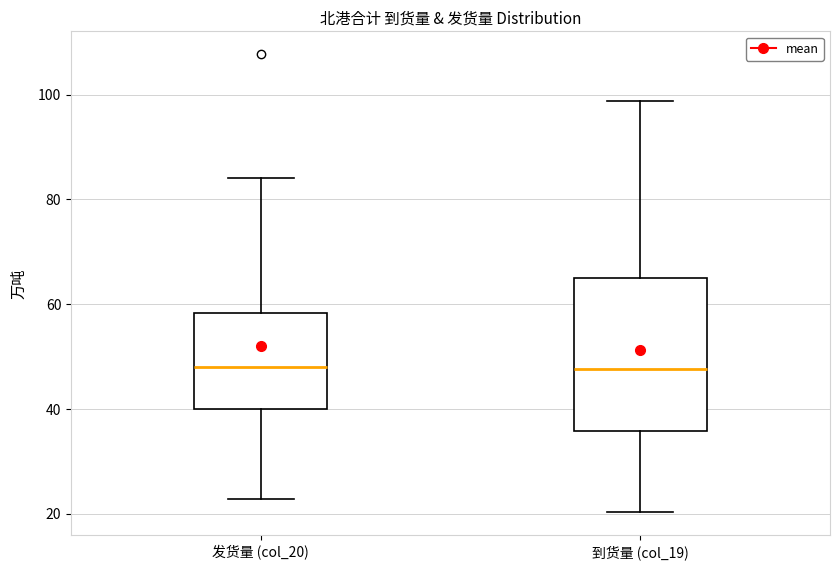

Where does the median line of the box for 发货量 (col_20) sit on the y-axis? The values are not printed on the chart, so give them approximately, as read against the axis.

48